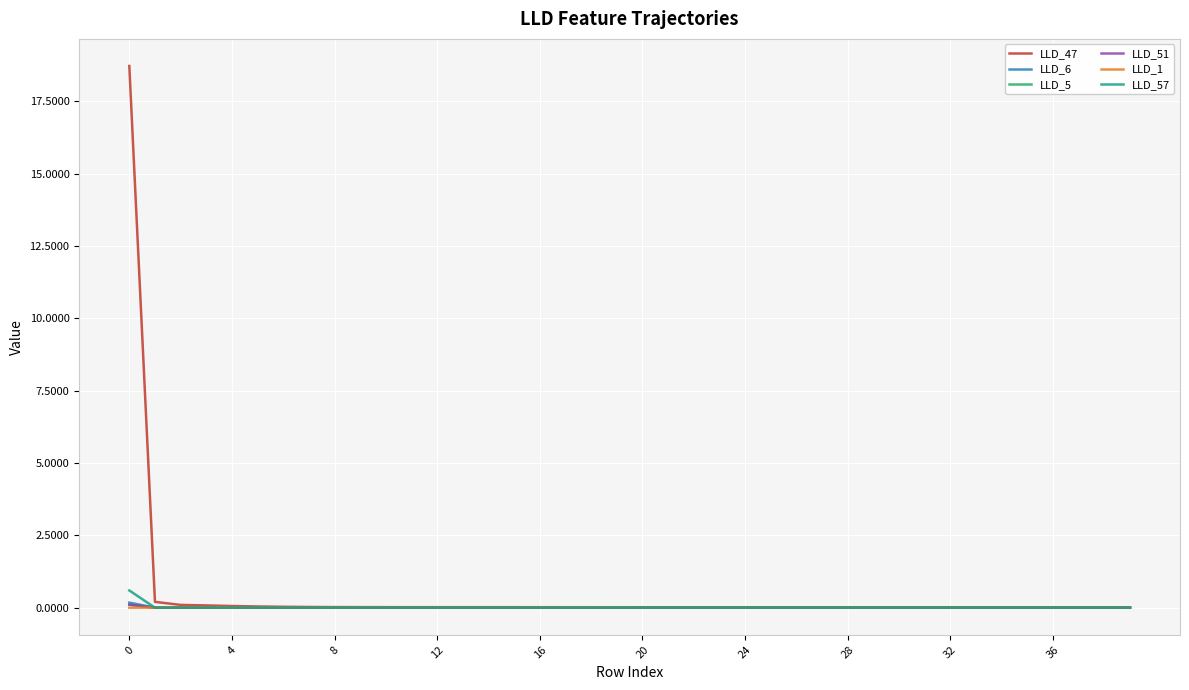

Which series has the widest spread of values?

LLD_47